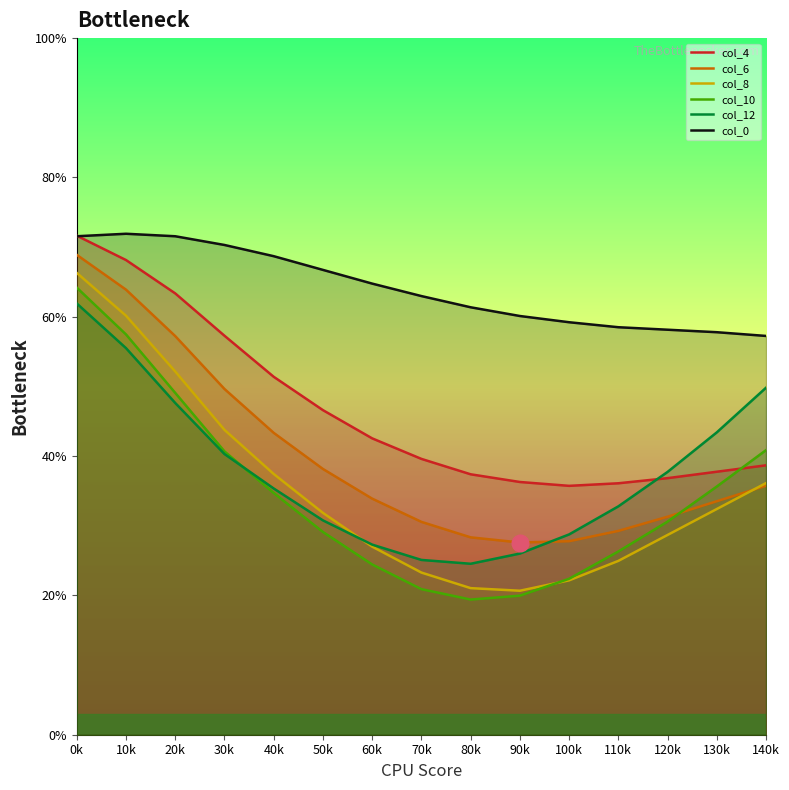

Where do col_8 and col_12 first cross each other?

50k and 60k